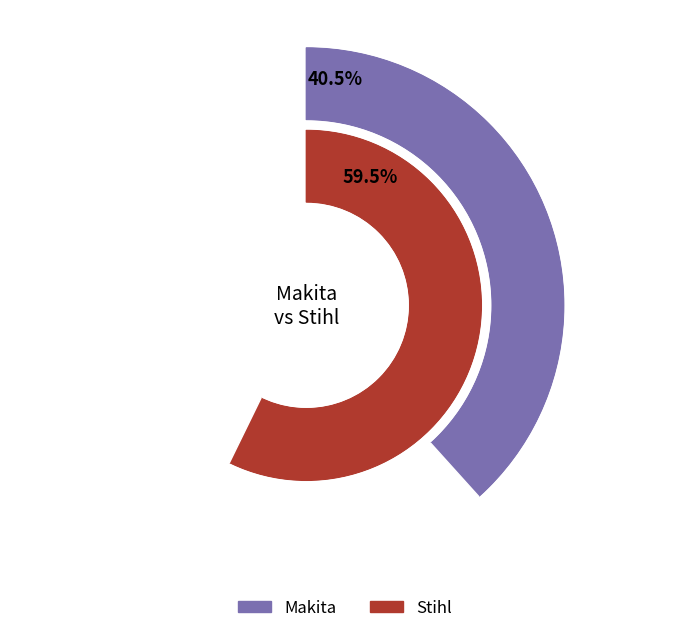

What is the largest slice in the pie chart?

Stihl